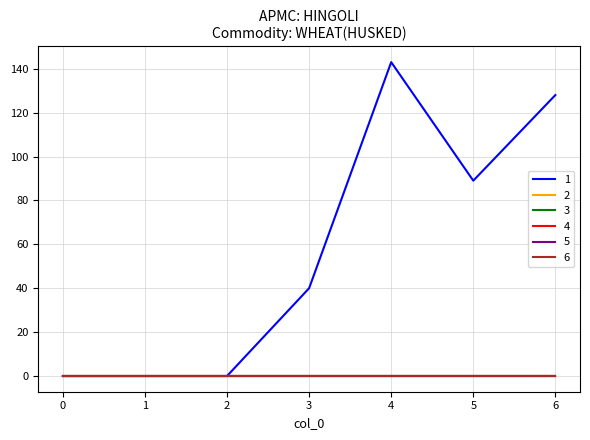

True or false: 4 and 5 cross at least once.

False